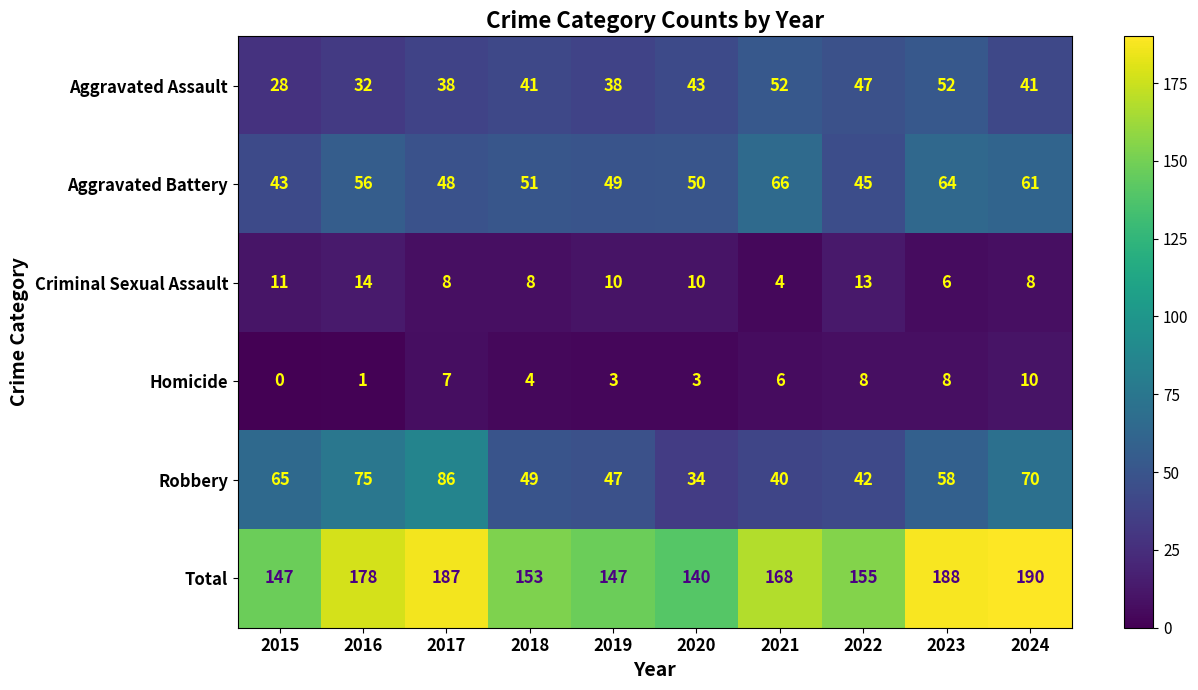

Which series changed the most between 2017 and 2021?

Robbery